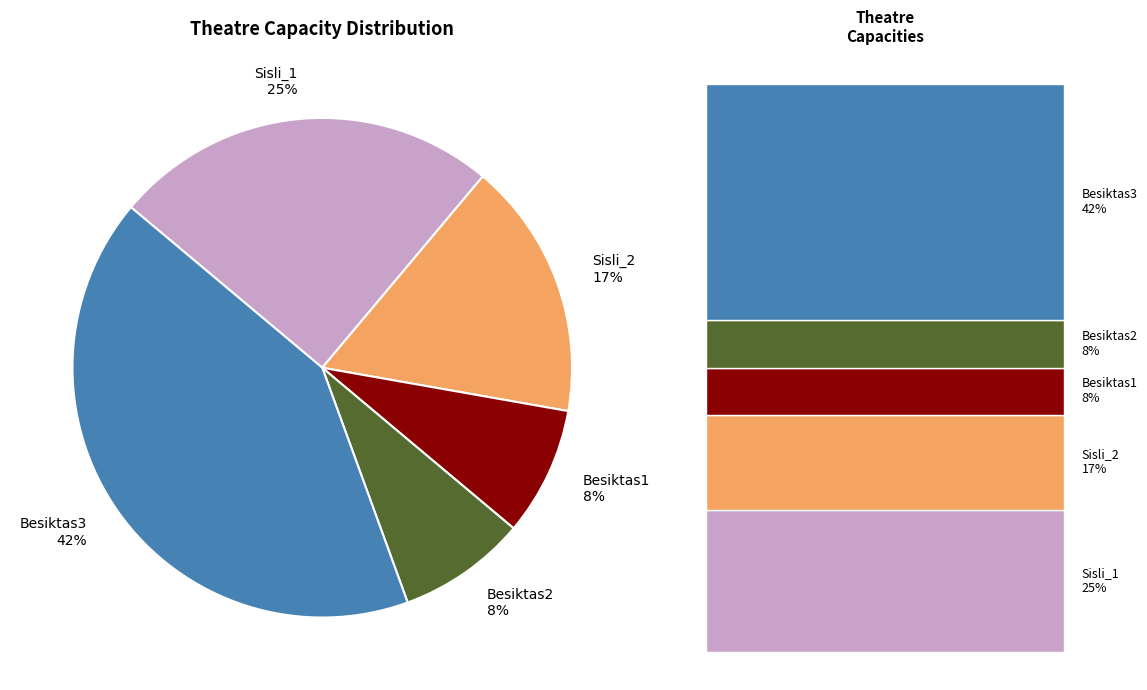

How many segments does this pie chart have?

5